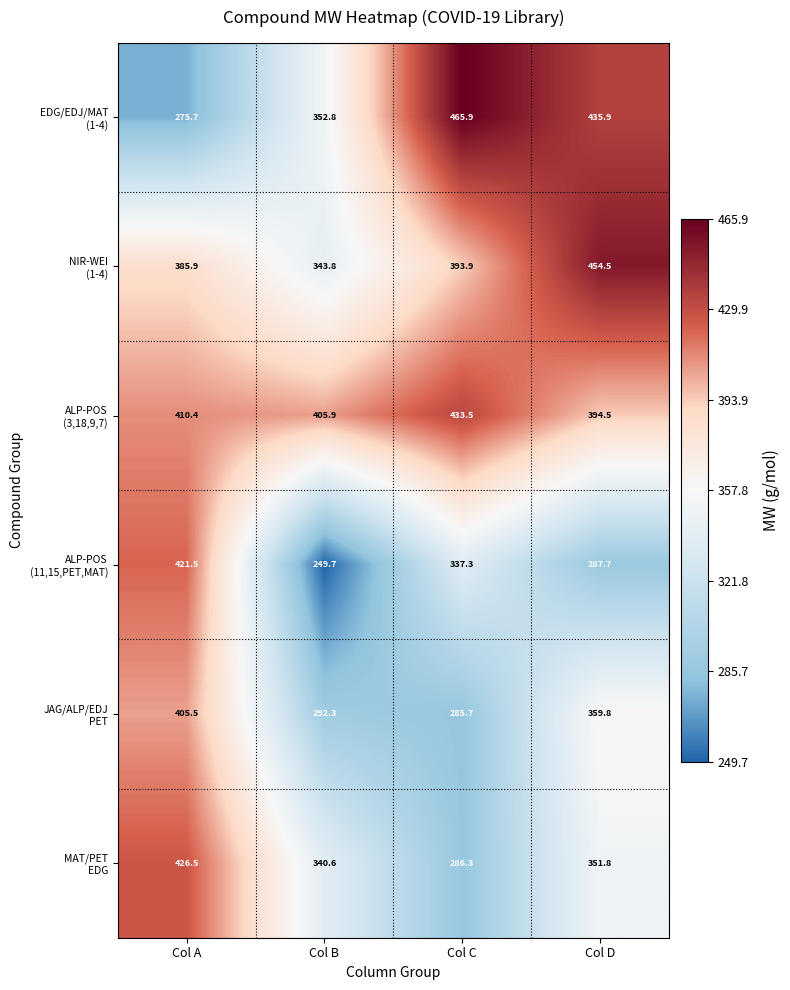

What is the maximum value shown in the chart?

465.9